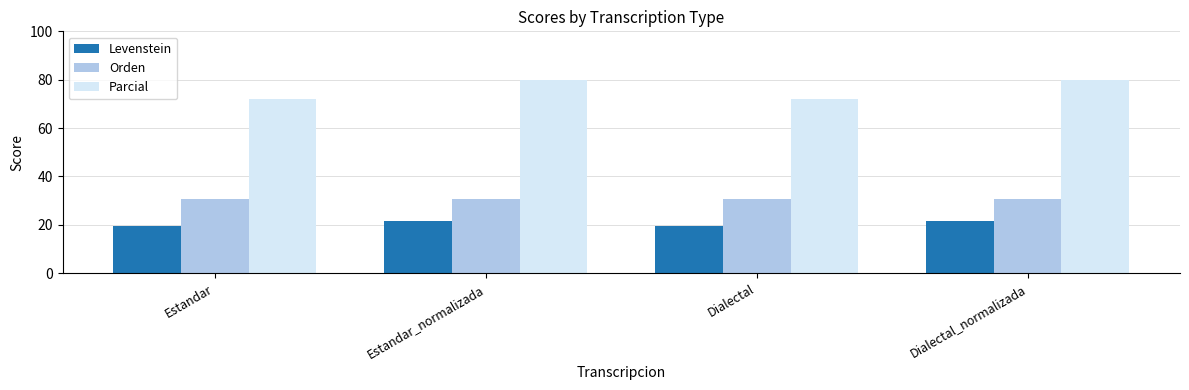

What is the total value across all series at Estandar?

122.7